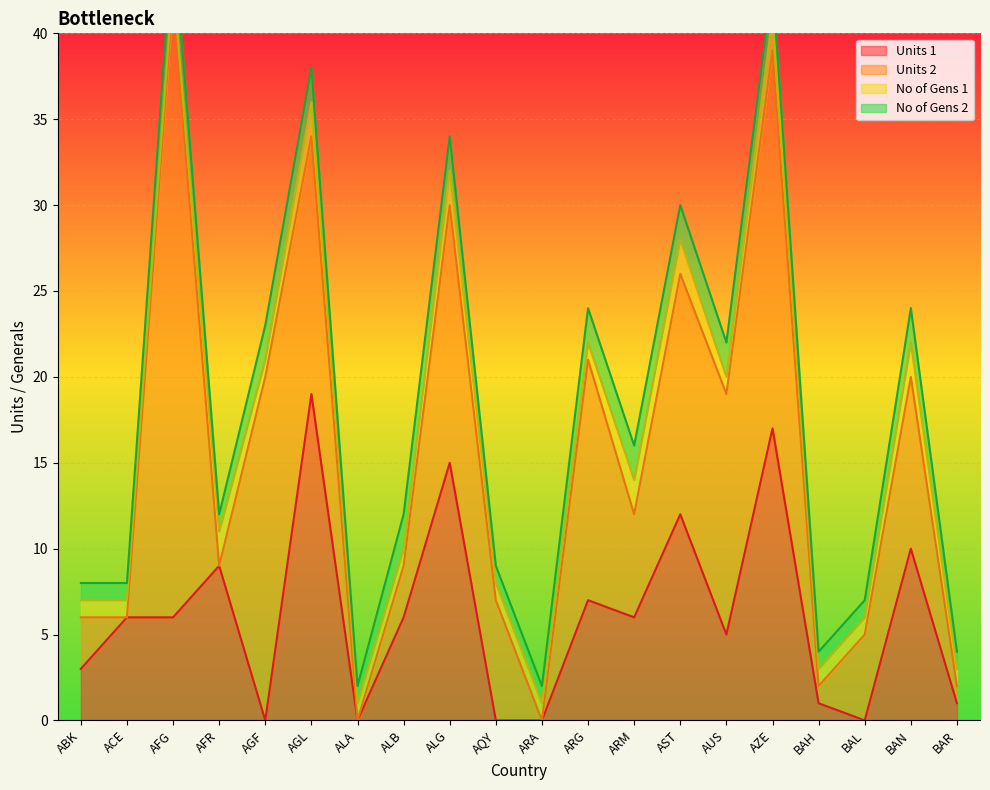

Where is Units 1 nearest to the value 9?

AFR